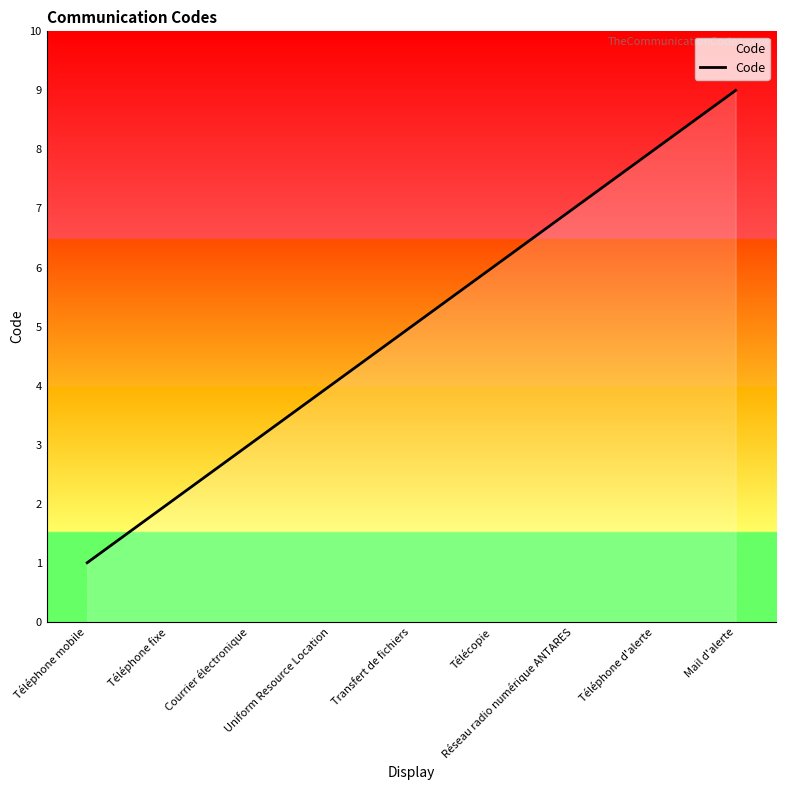

Rank the categories by value from lowest to highest.

Téléphone mobile, Téléphone fixe, Courrier électronique, Uniform Resource Location, Transfert de fichiers, Télécopie, Réseau radio numérique ANTARES, Téléphone d'alerte, Mail d'alerte